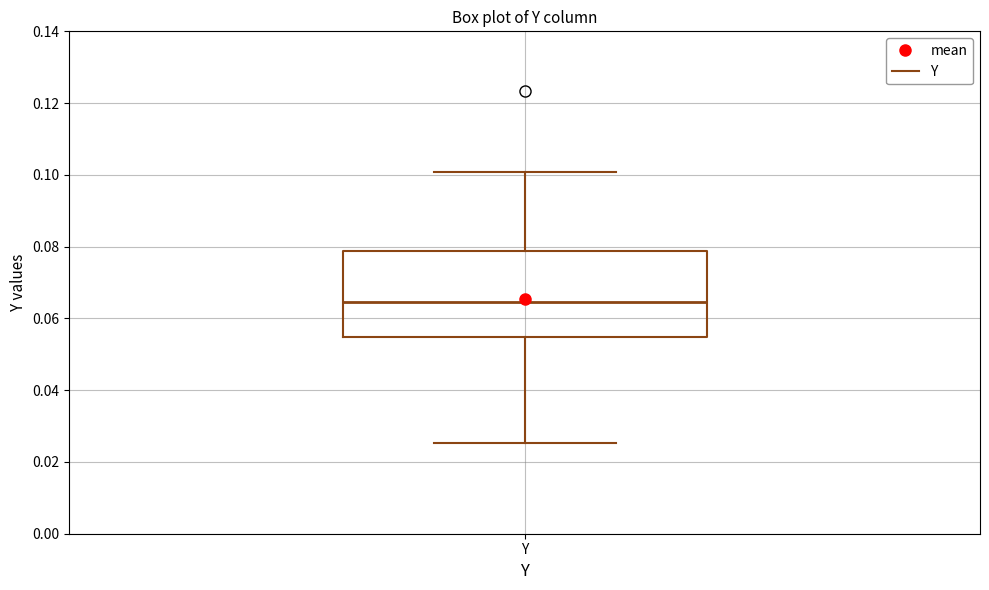

Where does the median line of the box for Y sit on the y-axis? The values are not printed on the chart, so give them approximately, as read against the axis.

0.064